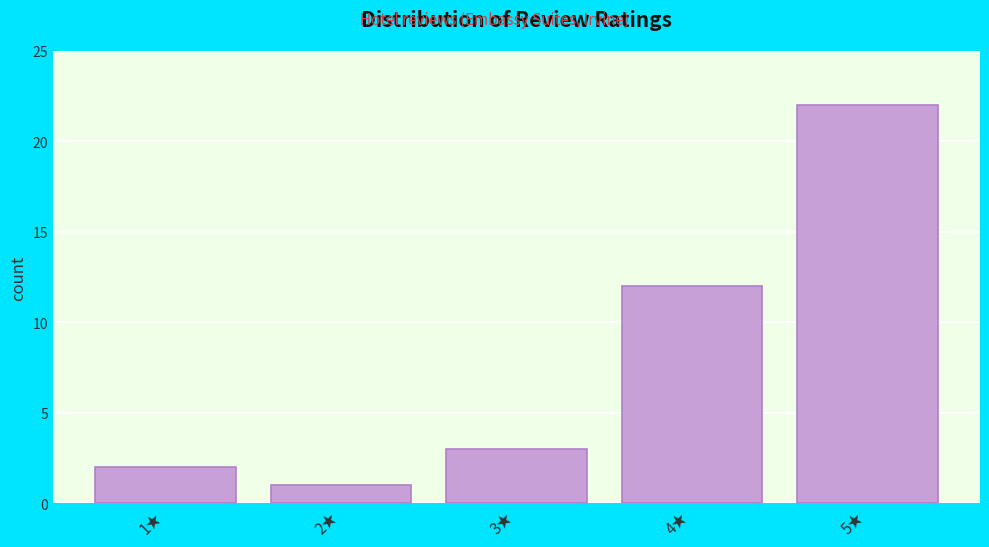

Reading right to left, what are all the values shown in this chart?

5★=22	4★=12	3★=3	2★=1	1★=2